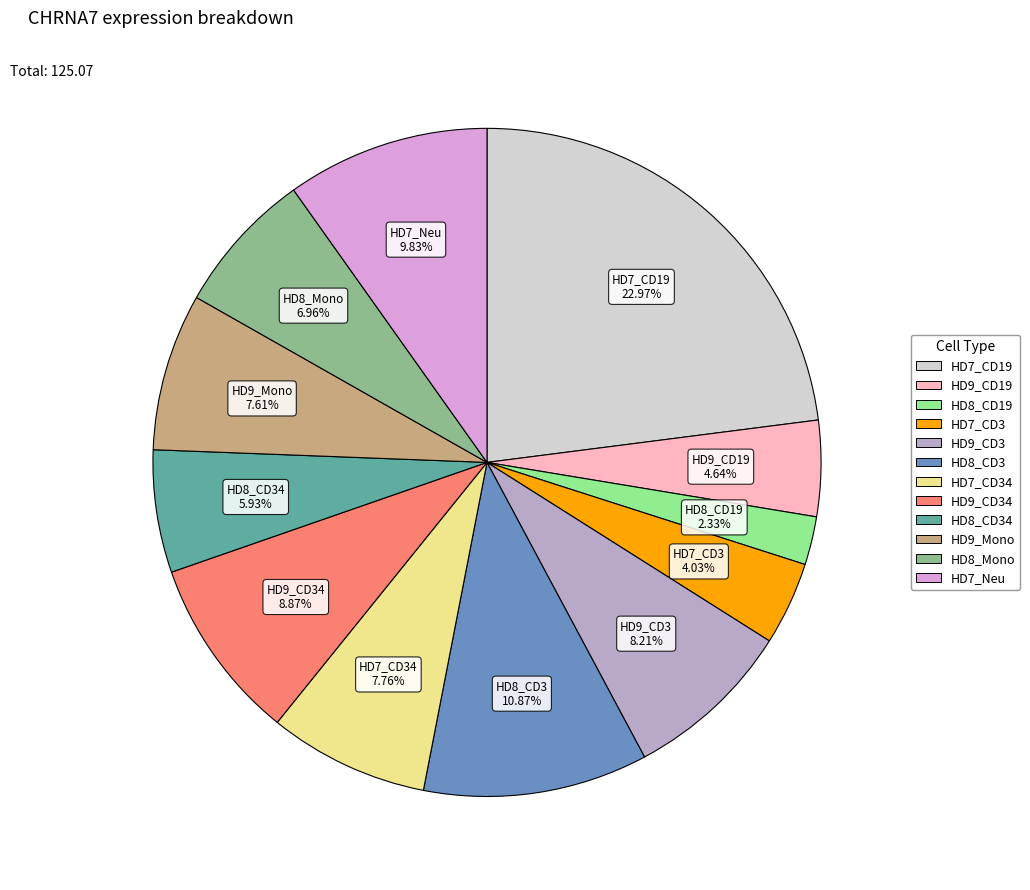

Is there any slice that represents more than half of the pie?

No